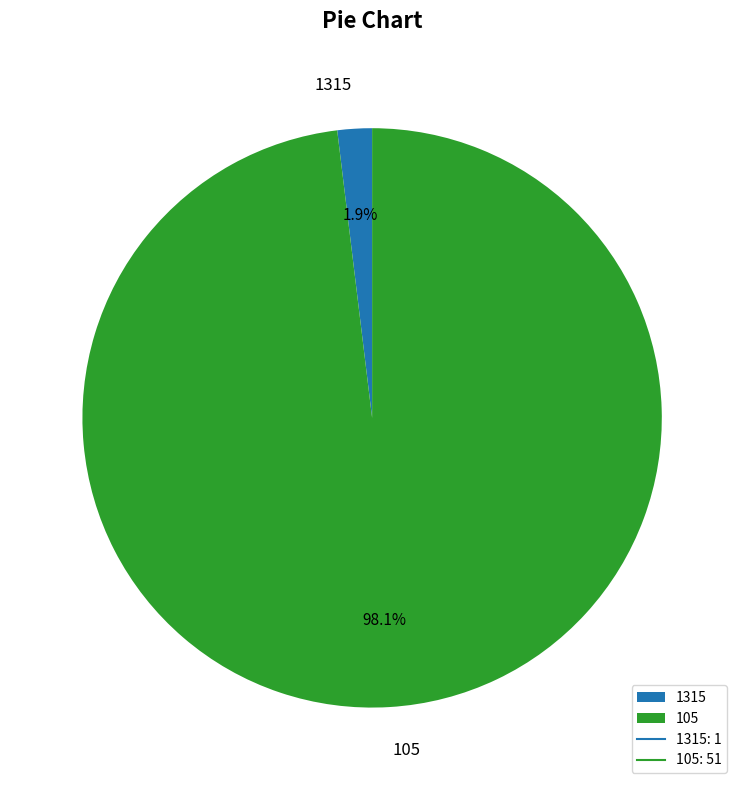

How many segments does this pie chart have?

2